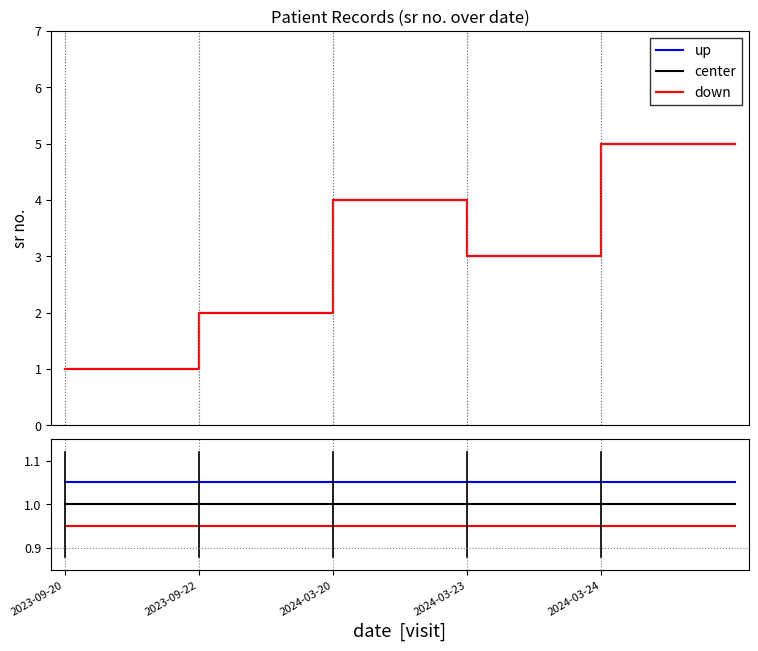

True or false: down and center intersect in this chart.

False